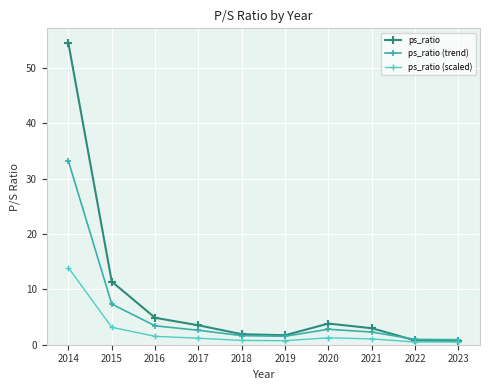

What is the difference between the maximum and minimum values in the ps_ratio series?

53.7